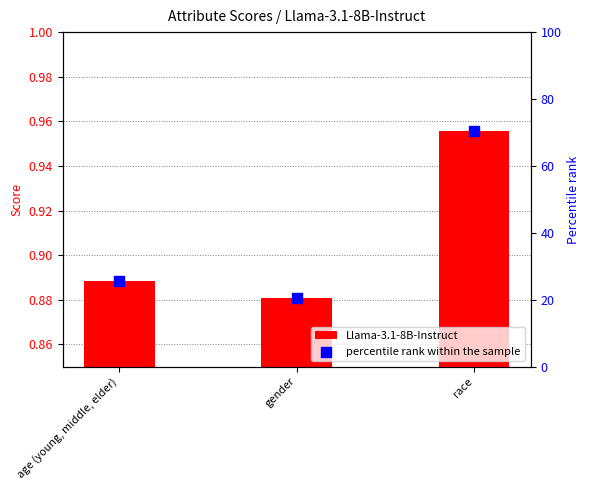

Which series has the largest total across all categories?

percentile rank within the sample